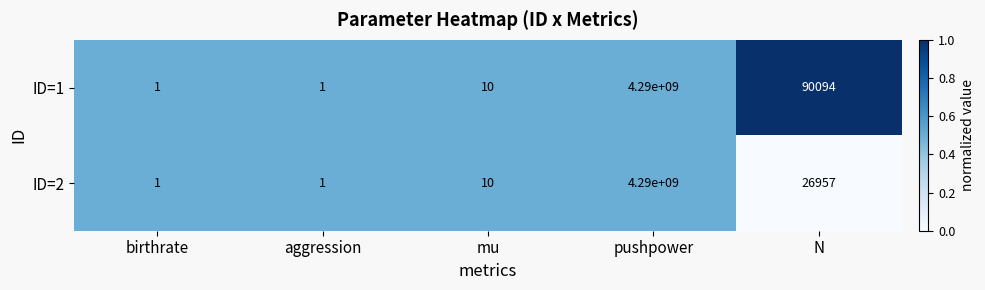

What is the average value of the ID=1 series?

858018021